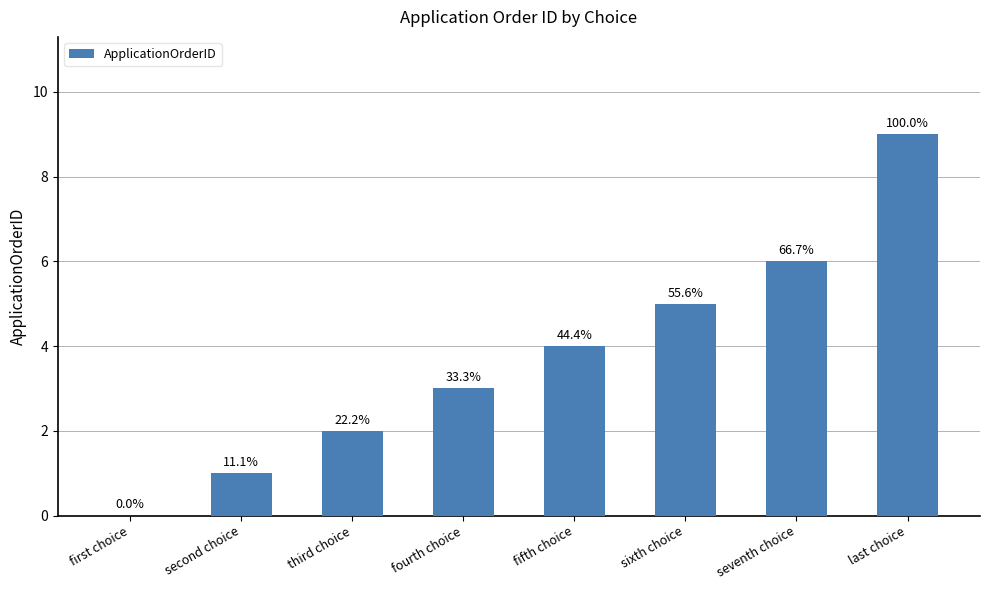

The chart shows a value of 1 at third choice. True or false?

False